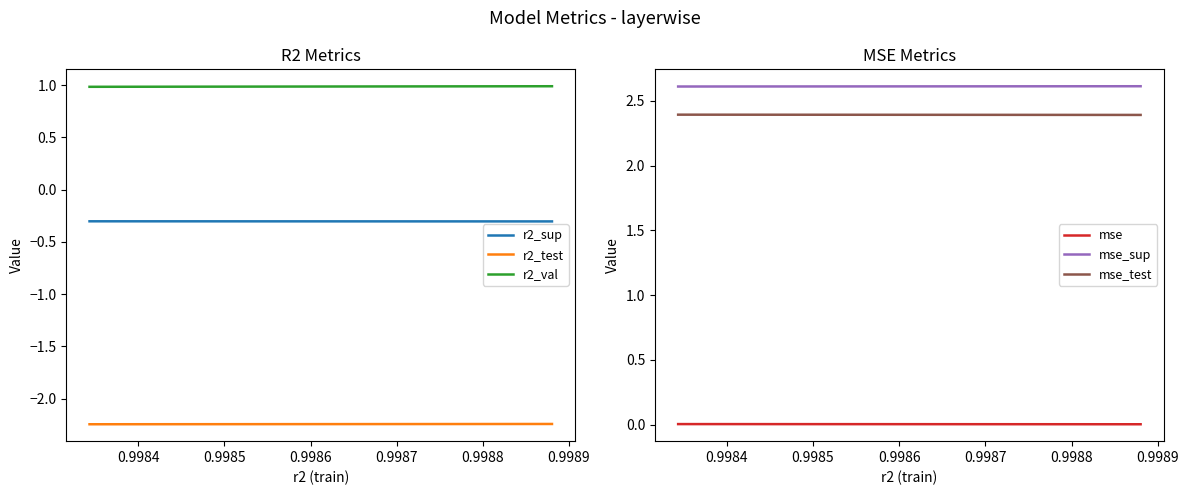

What is the maximum value for r2_val?

1.0